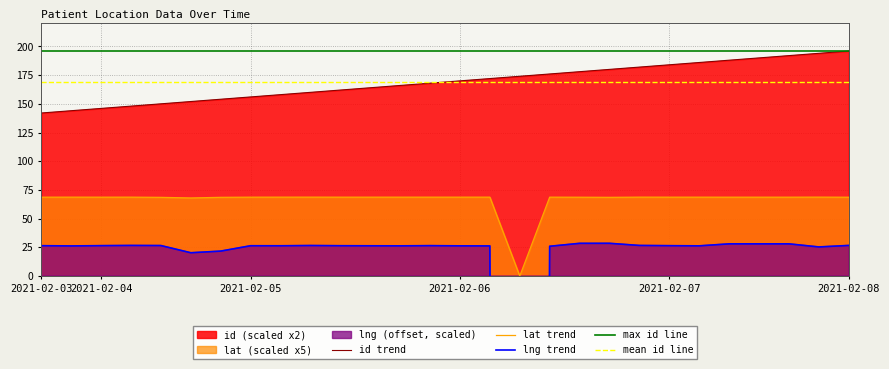

At which label does lat first exceed 68?

2021-02-03